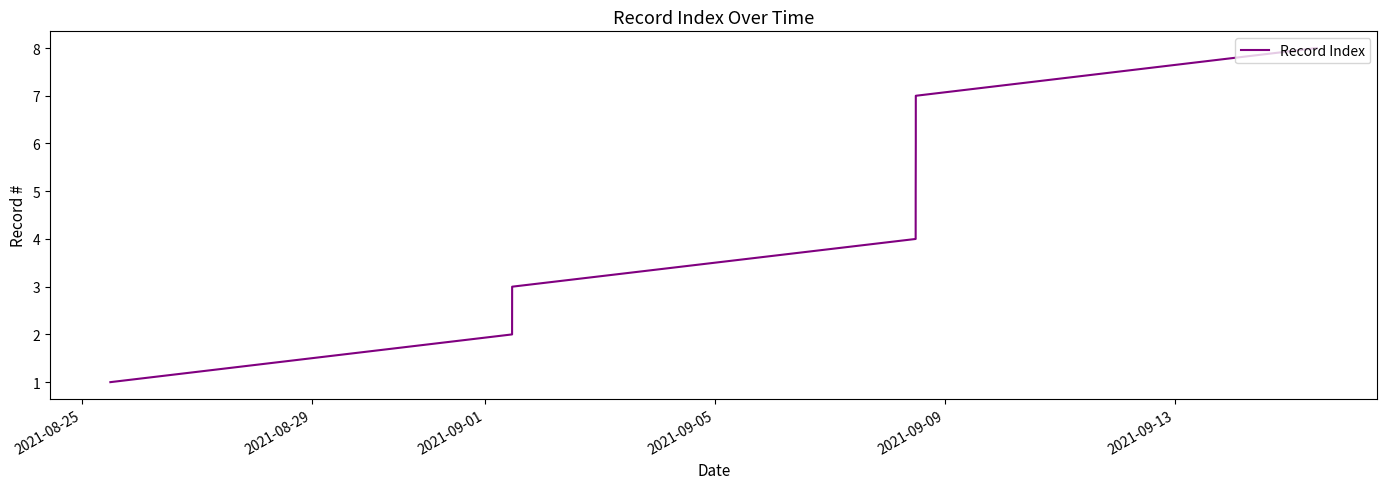

What is the difference between the second highest and minimum values?

6